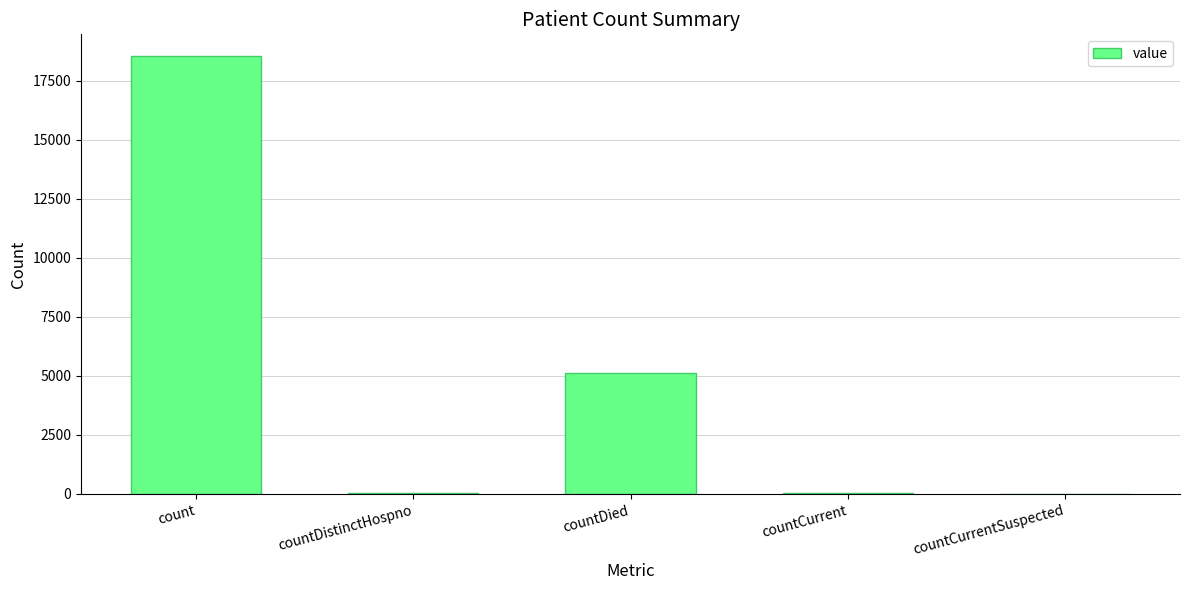

How many series are shown in this chart?

1